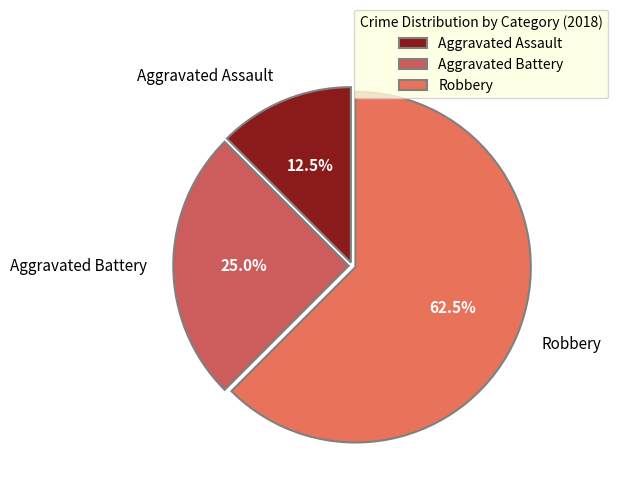

Between Aggravated Assault and Robbery, which is larger?

Robbery